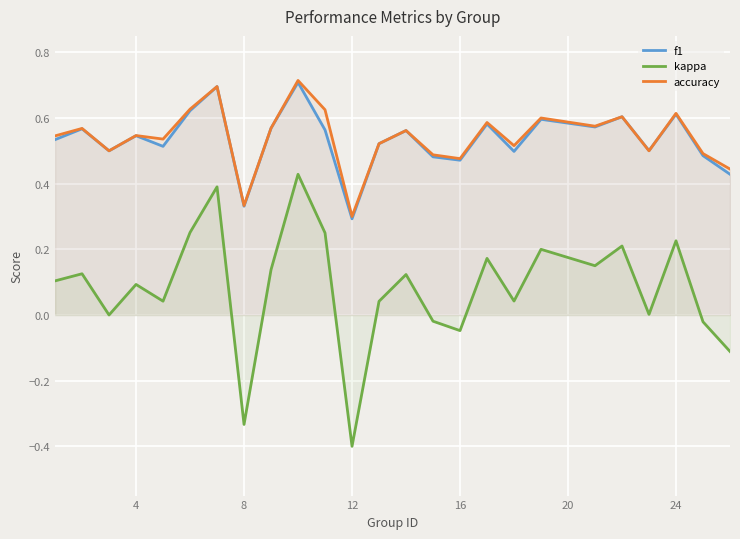

True or false: accuracy has more than 1 points higher than both neighbors.

True